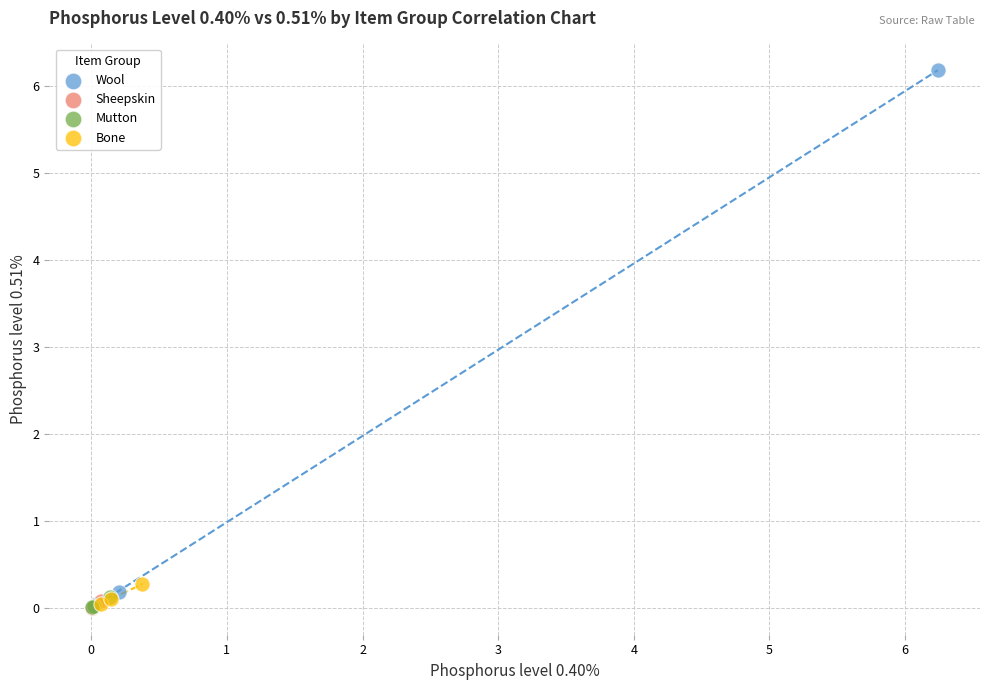

Which series contains the highest Y value?

Wool